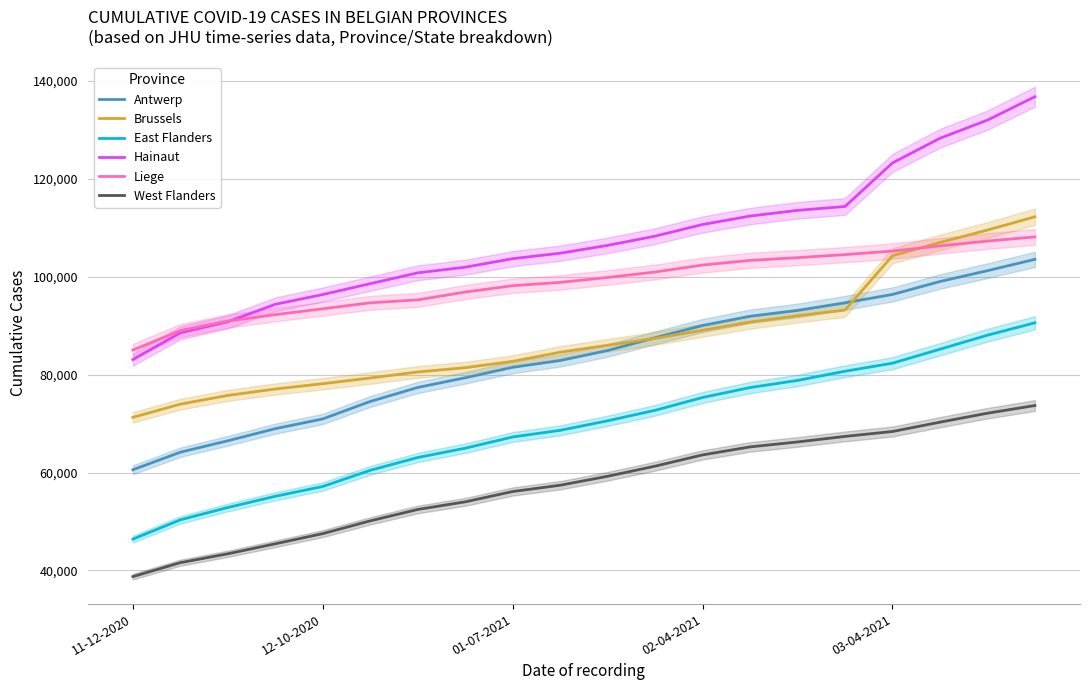

True or false: East Flanders and Brussels intersect in this chart.

False